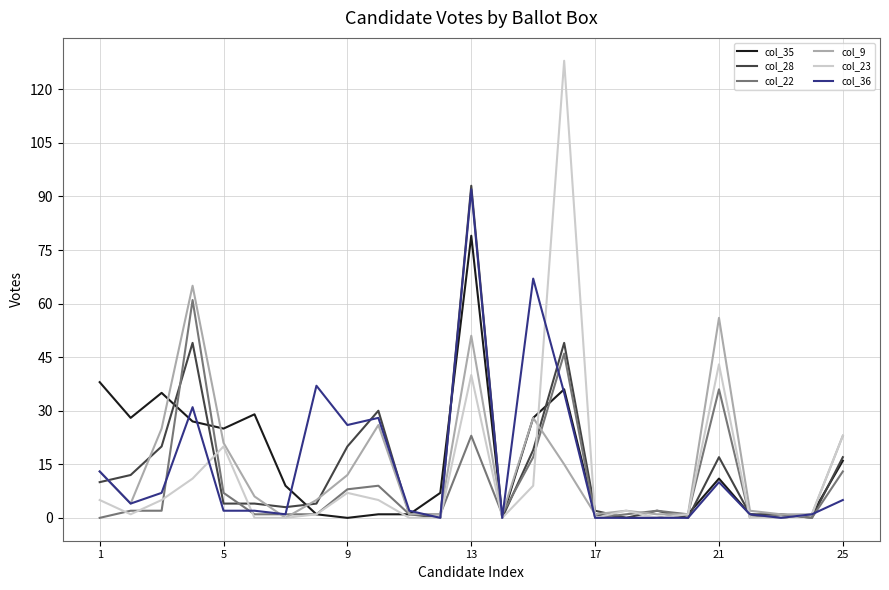

Does the chart have visible grid lines?

Yes